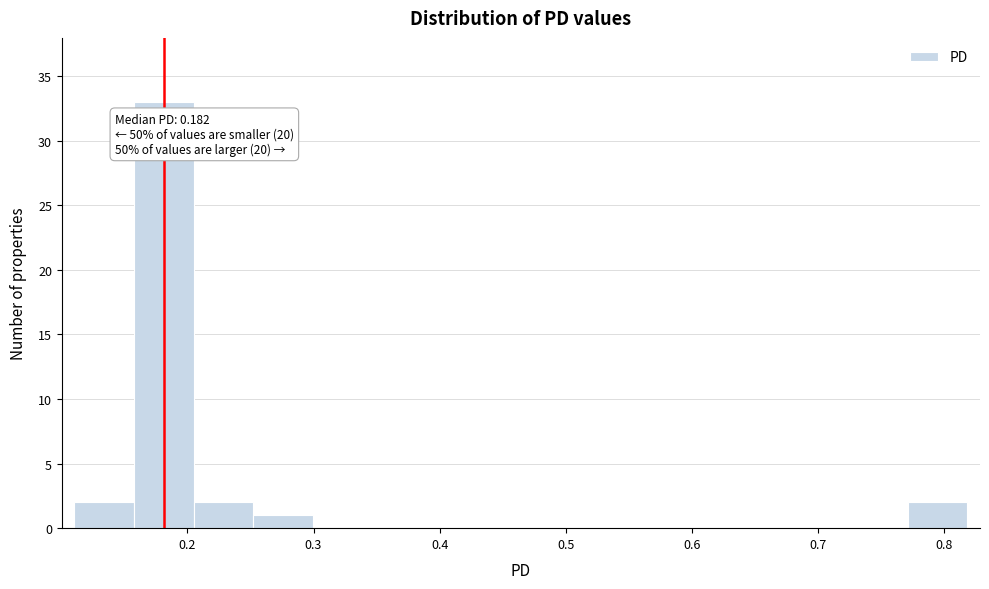

Which range on the x-axis has the tallest bar?

0.16 to 0.20